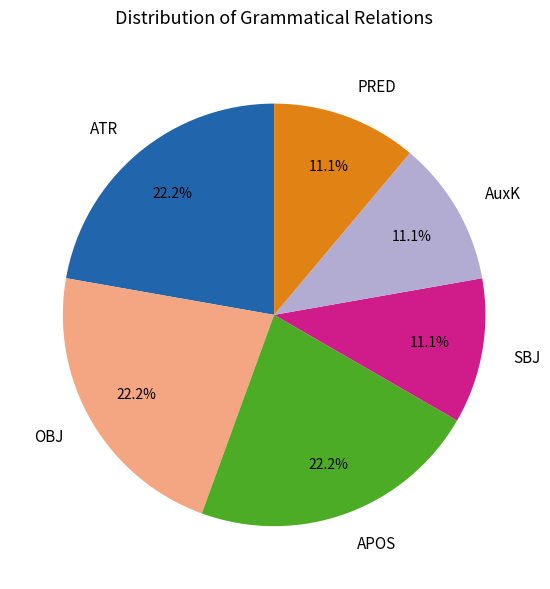

Is there a majority slice in this chart?

No